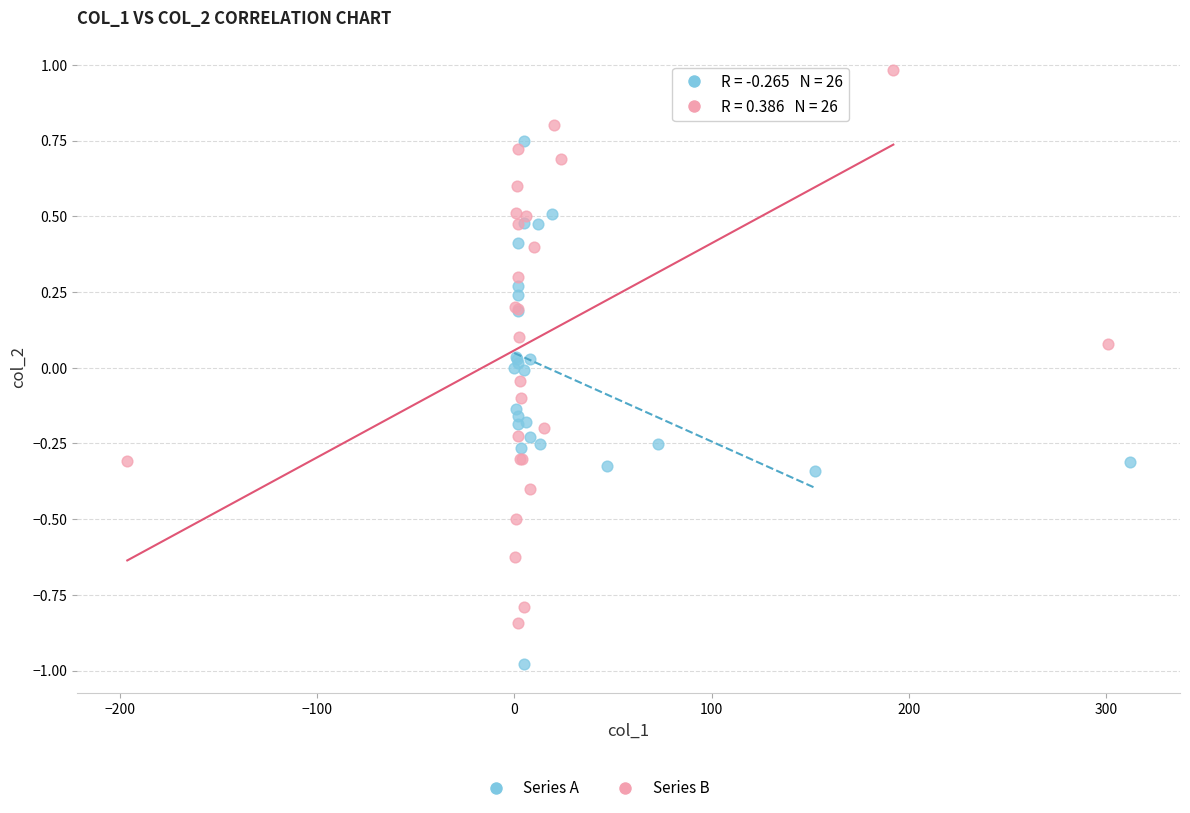

Which series reaches the maximum Y coordinate?

Series B